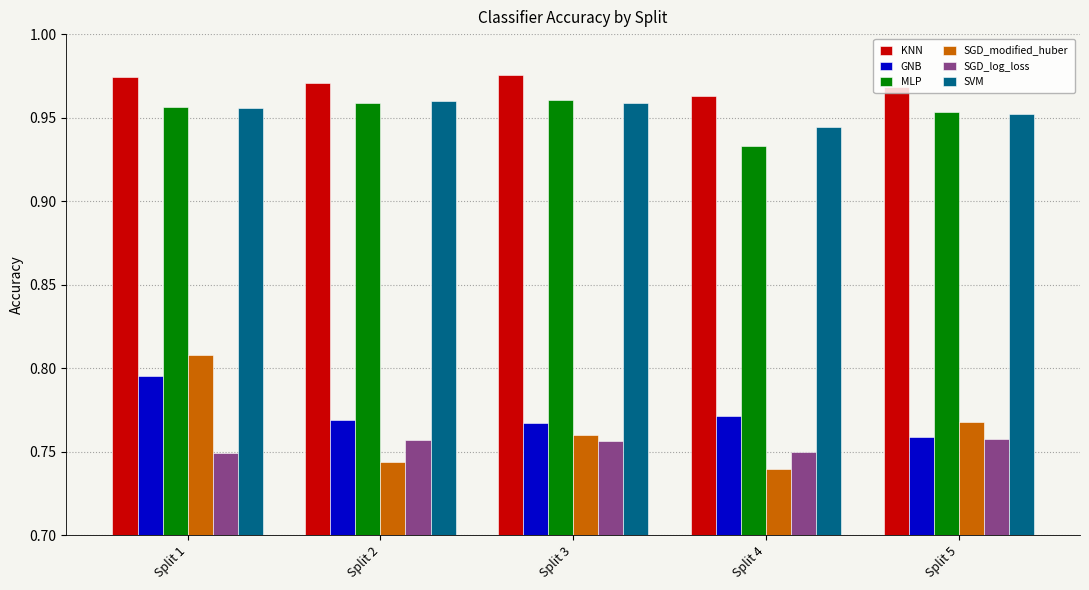

True or false: MLP has a value of 1.4 at Split 1.

False